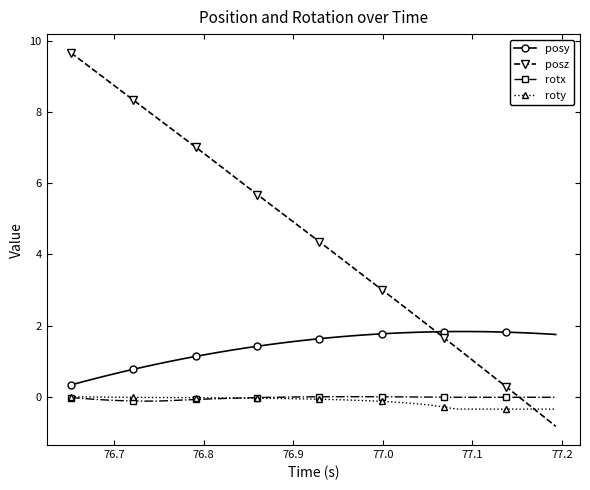

What is the greatest value displayed?

9.7